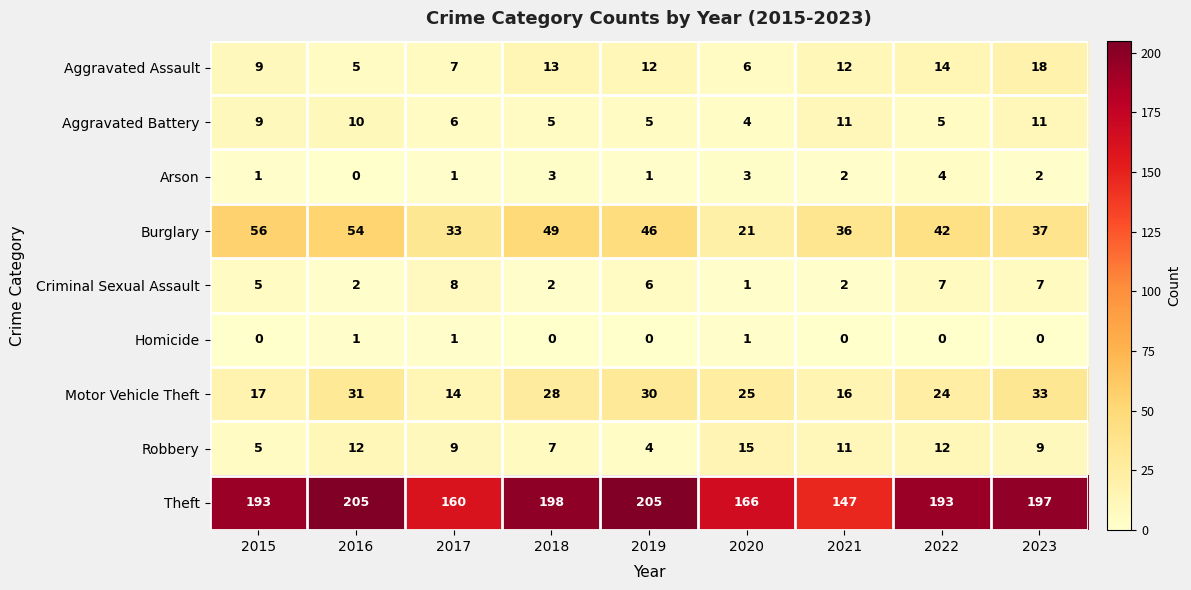

At which label is Theft closest to 176?

2020